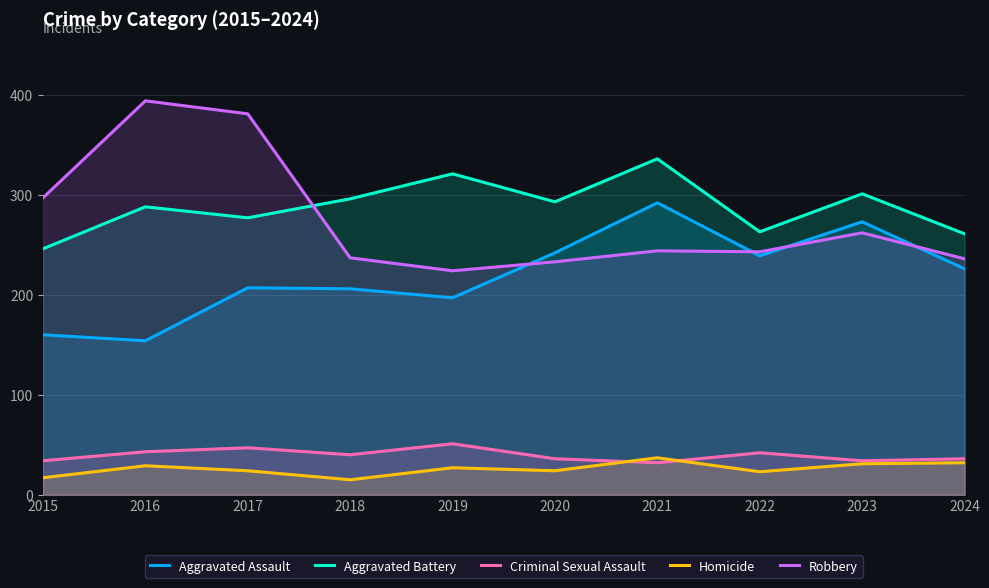

What is the difference between the second highest and second lowest values in the Robbery series?

148